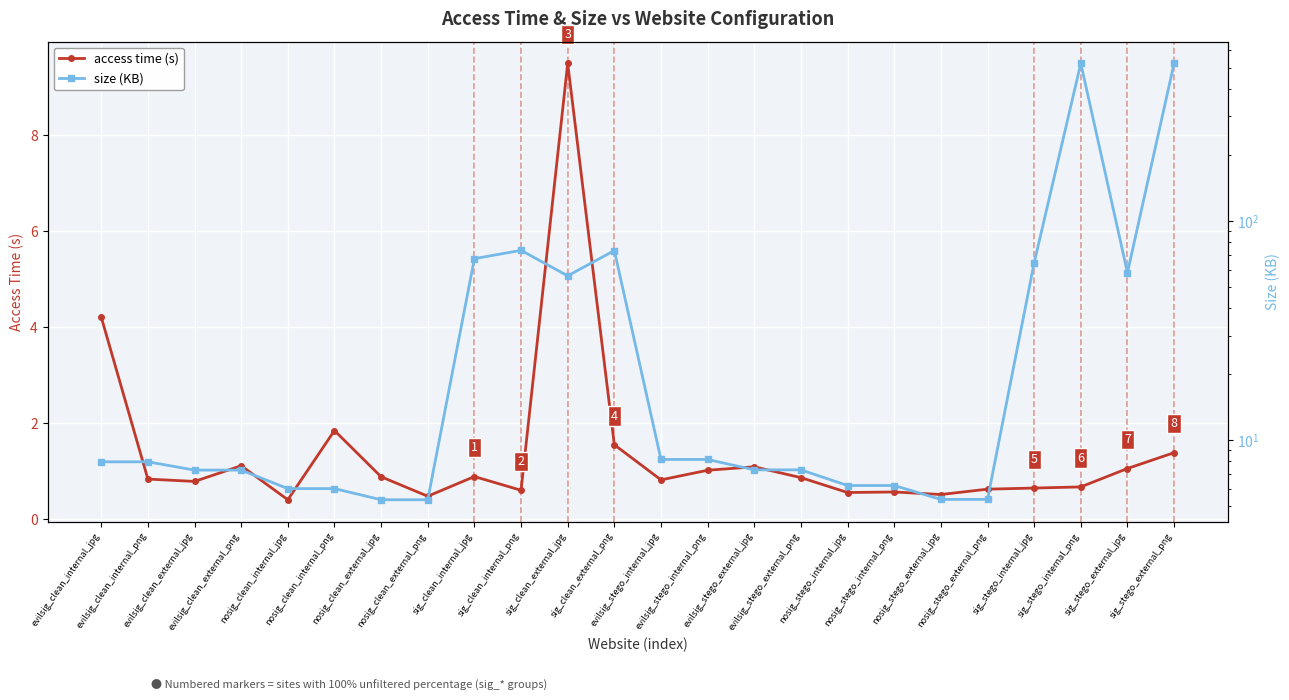

True or false: access time (s) has a value of 0.7 at sig_stego_internal_jpg.

True